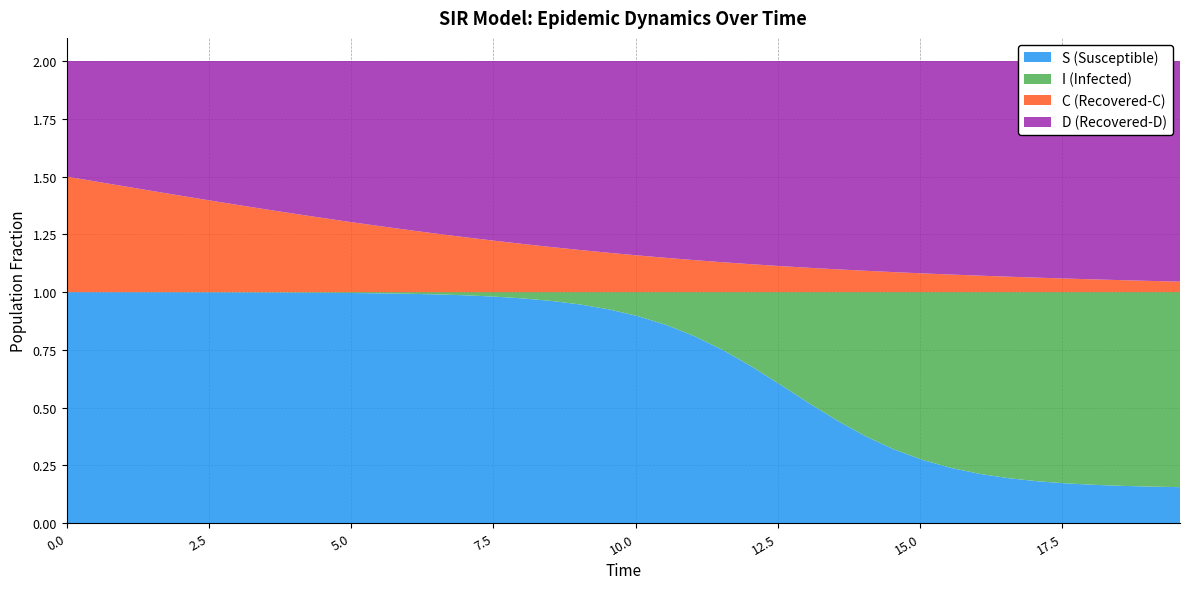

Reading left to right, extract all data points from this chart.

S: 0=1.0	1=1.0	2=1.0	3=1.0	4=1.0	5=1.0	6=1.0	7=1.0	8=1.0	9=1.0	10=1.0	11=1.0	12=1.0	13=1.0	14=1.0	15=1.0	16=1.0	17=1.0	18=0.9	19=0.9	20=0.9	21=0.9	22=0.8	23=0.7	24=0.7	25=0.6	26=0.5	27=0.4	28=0.4	29=0.3	30=0.3	31=0.2	32=0.2	33=0.2	34=0.2	35=0.2	36=0.2	37=0.2	38=0.2	39=0.2
I: 0=0.0	1=0.0	2=0.0	3=0.0	4=0.0	5=0.0	6=0.0	7=0.0	8=0.0	9=0.0	10=0.0	11=0.0	12=0.0	13=0.0	14=0.0	15=0.0	16=0.0	17=0.0	18=0.1	19=0.1	20=0.1	21=0.1	22=0.2	23=0.3	24=0.3	25=0.4	26=0.5	27=0.6	28=0.6	29=0.7	30=0.7	31=0.8	32=0.8	33=0.8	34=0.8	35=0.8	36=0.8	37=0.8	38=0.8	39=0.8
C: 0=0.5	1=0.5	2=0.5	3=0.4	4=0.4	5=0.4	6=0.4	7=0.4	8=0.3	9=0.3	10=0.3	11=0.3	12=0.3	13=0.3	14=0.2	15=0.2	16=0.2	17=0.2	18=0.2	19=0.2	20=0.2	21=0.1	22=0.1	23=0.1	24=0.1	25=0.1	26=0.1	27=0.1	28=0.1	29=0.1	30=0.1	31=0.1	32=0.1	33=0.1	34=0.1	35=0.1	36=0.1	37=0.1	38=0.0	39=0.0
D: 0=0.5	1=0.5	2=0.5	3=0.6	4=0.6	5=0.6	6=0.6	7=0.6	8=0.7	9=0.7	10=0.7	11=0.7	12=0.7	13=0.7	14=0.8	15=0.8	16=0.8	17=0.8	18=0.8	19=0.8	20=0.8	21=0.9	22=0.9	23=0.9	24=0.9	25=0.9	26=0.9	27=0.9	28=0.9	29=0.9	30=0.9	31=0.9	32=0.9	33=0.9	34=0.9	35=0.9	36=0.9	37=0.9	38=1.0	39=1.0